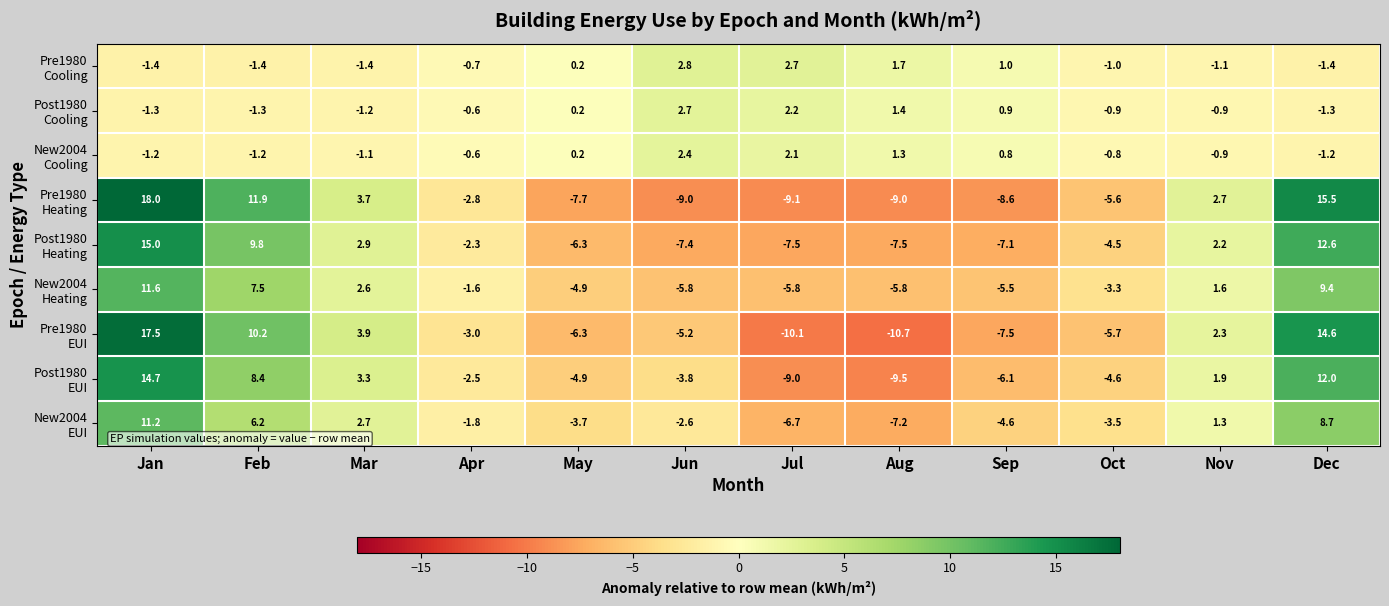

What is the difference between the highest and lowest values at Sep?

9.6